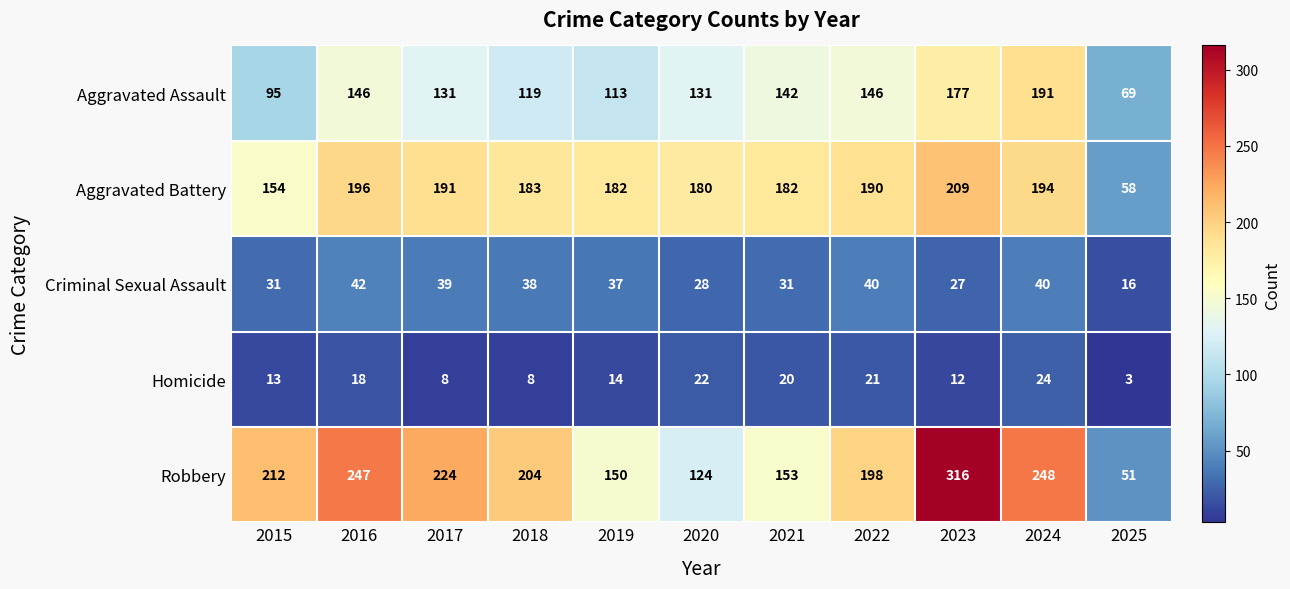

How many categories are shown in the chart?

11